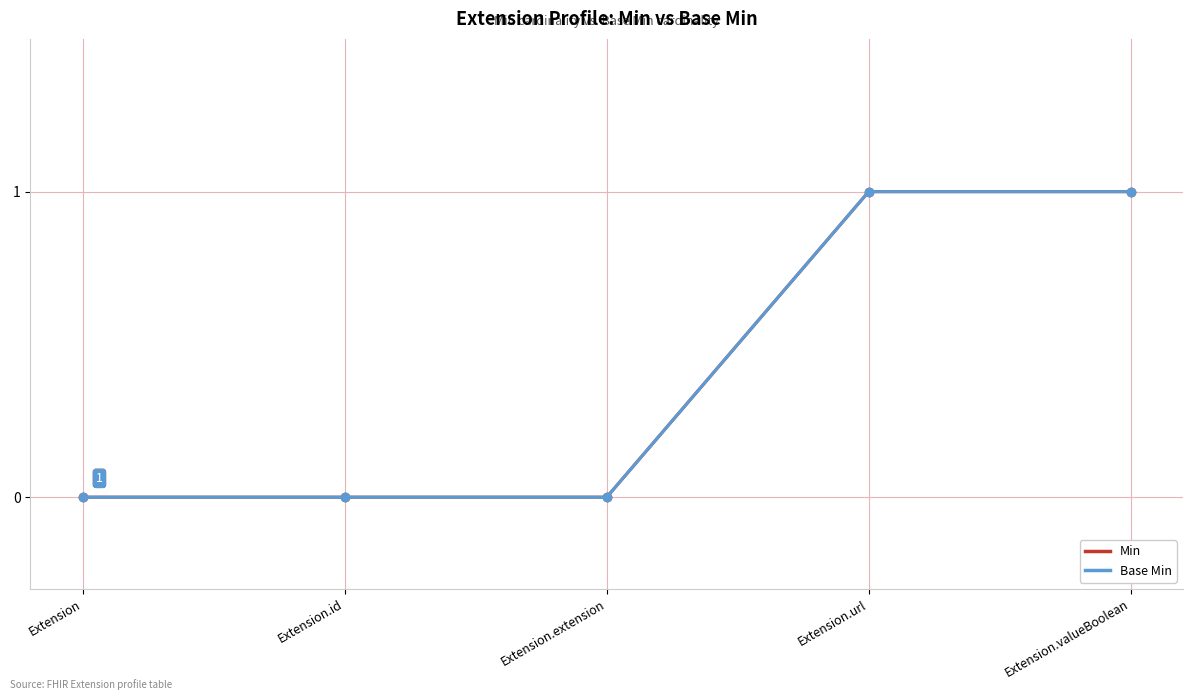

What is the sum of all Min values?

2